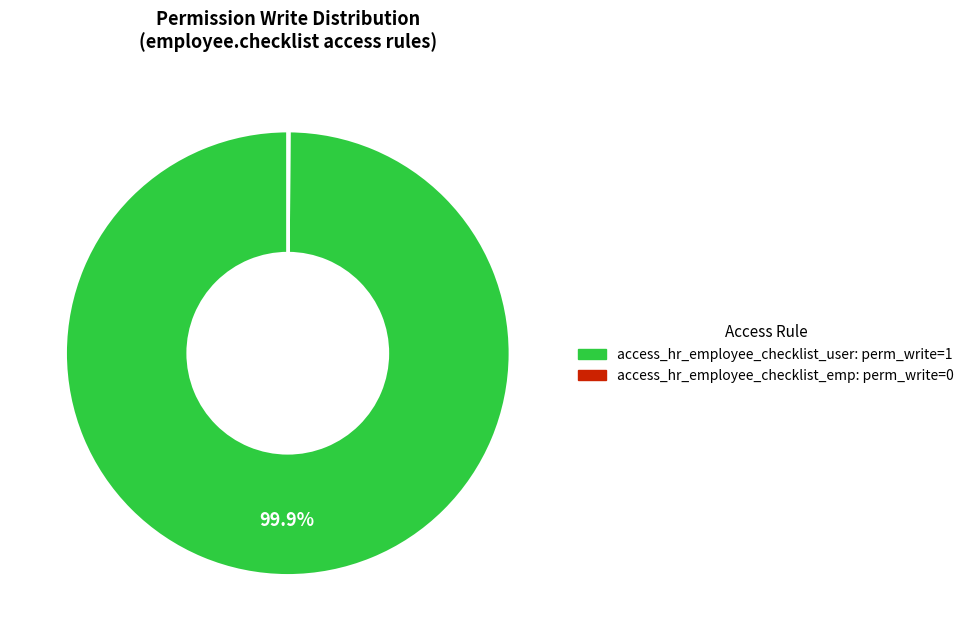

Which category accounts for the majority?

access_hr_employee_checklist_user